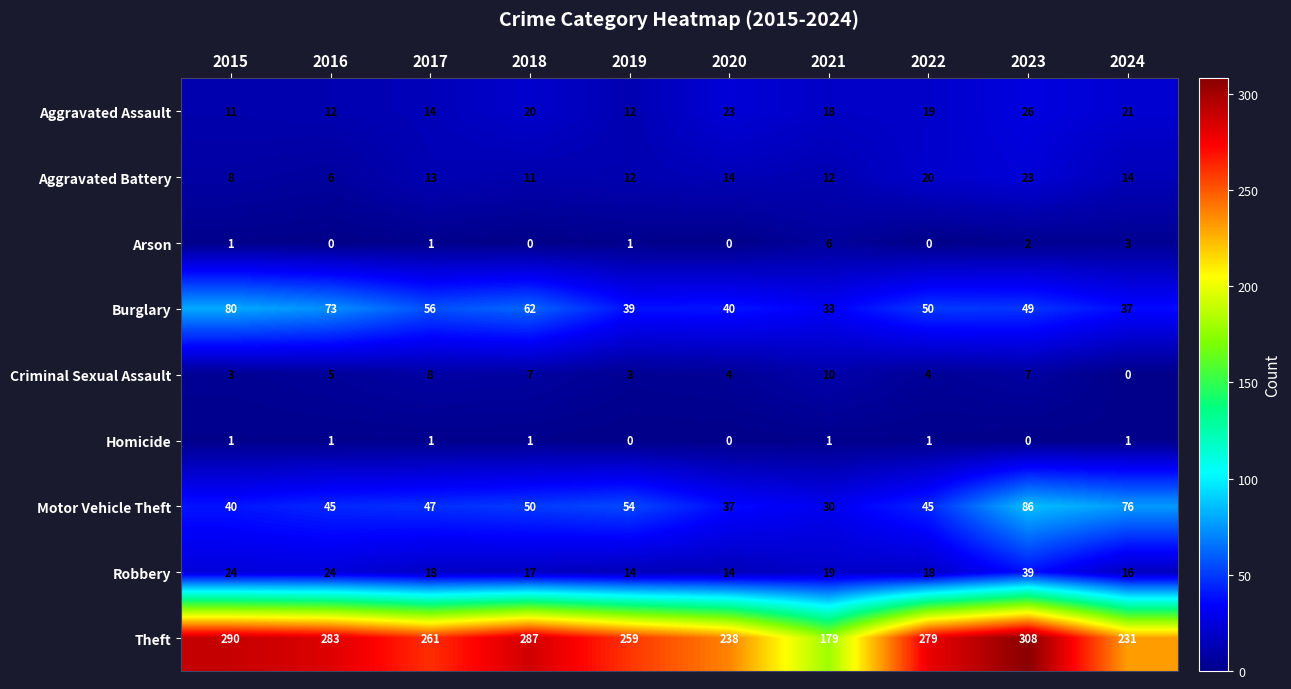

Which series has the largest total across all categories?

Theft